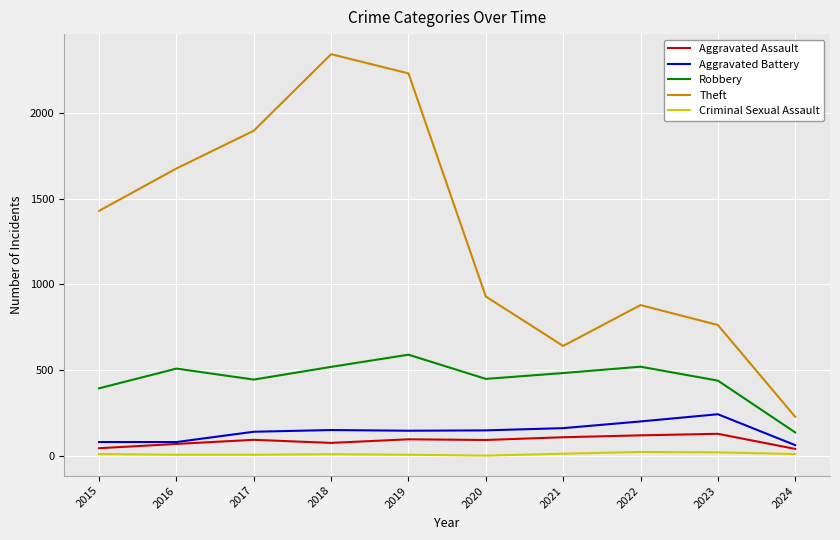

What is the spread (max minus min) of values at 2017?

1888